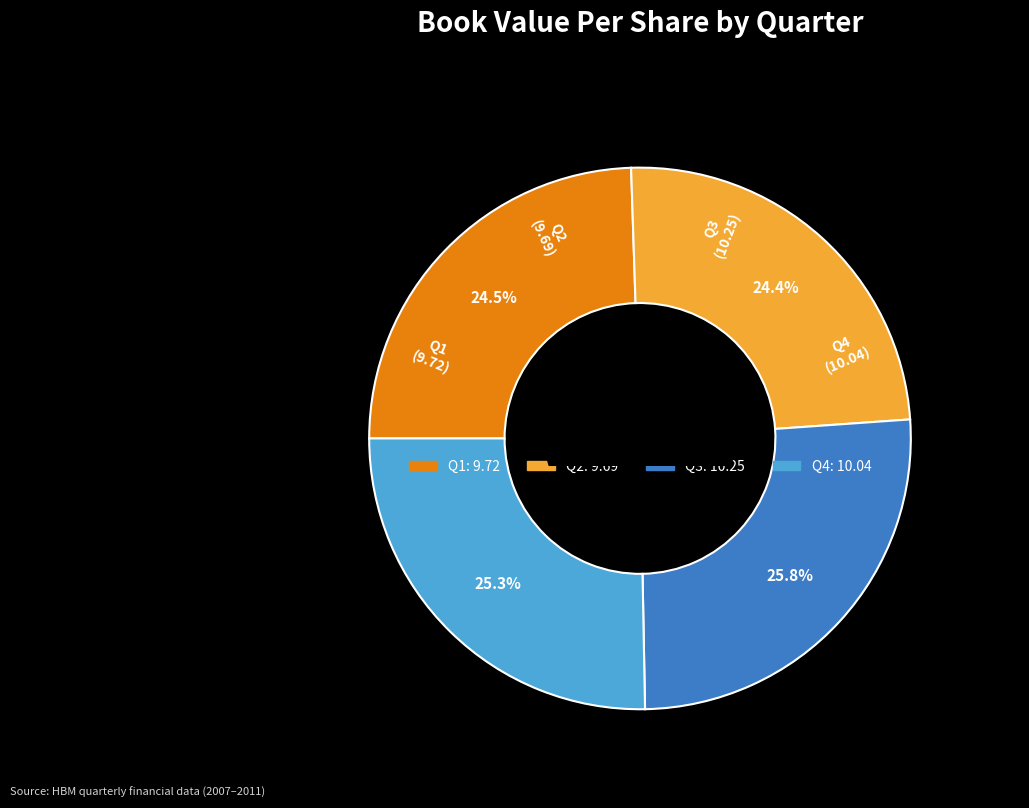

What is the total percentage of Q3 and Q1?

50.3%